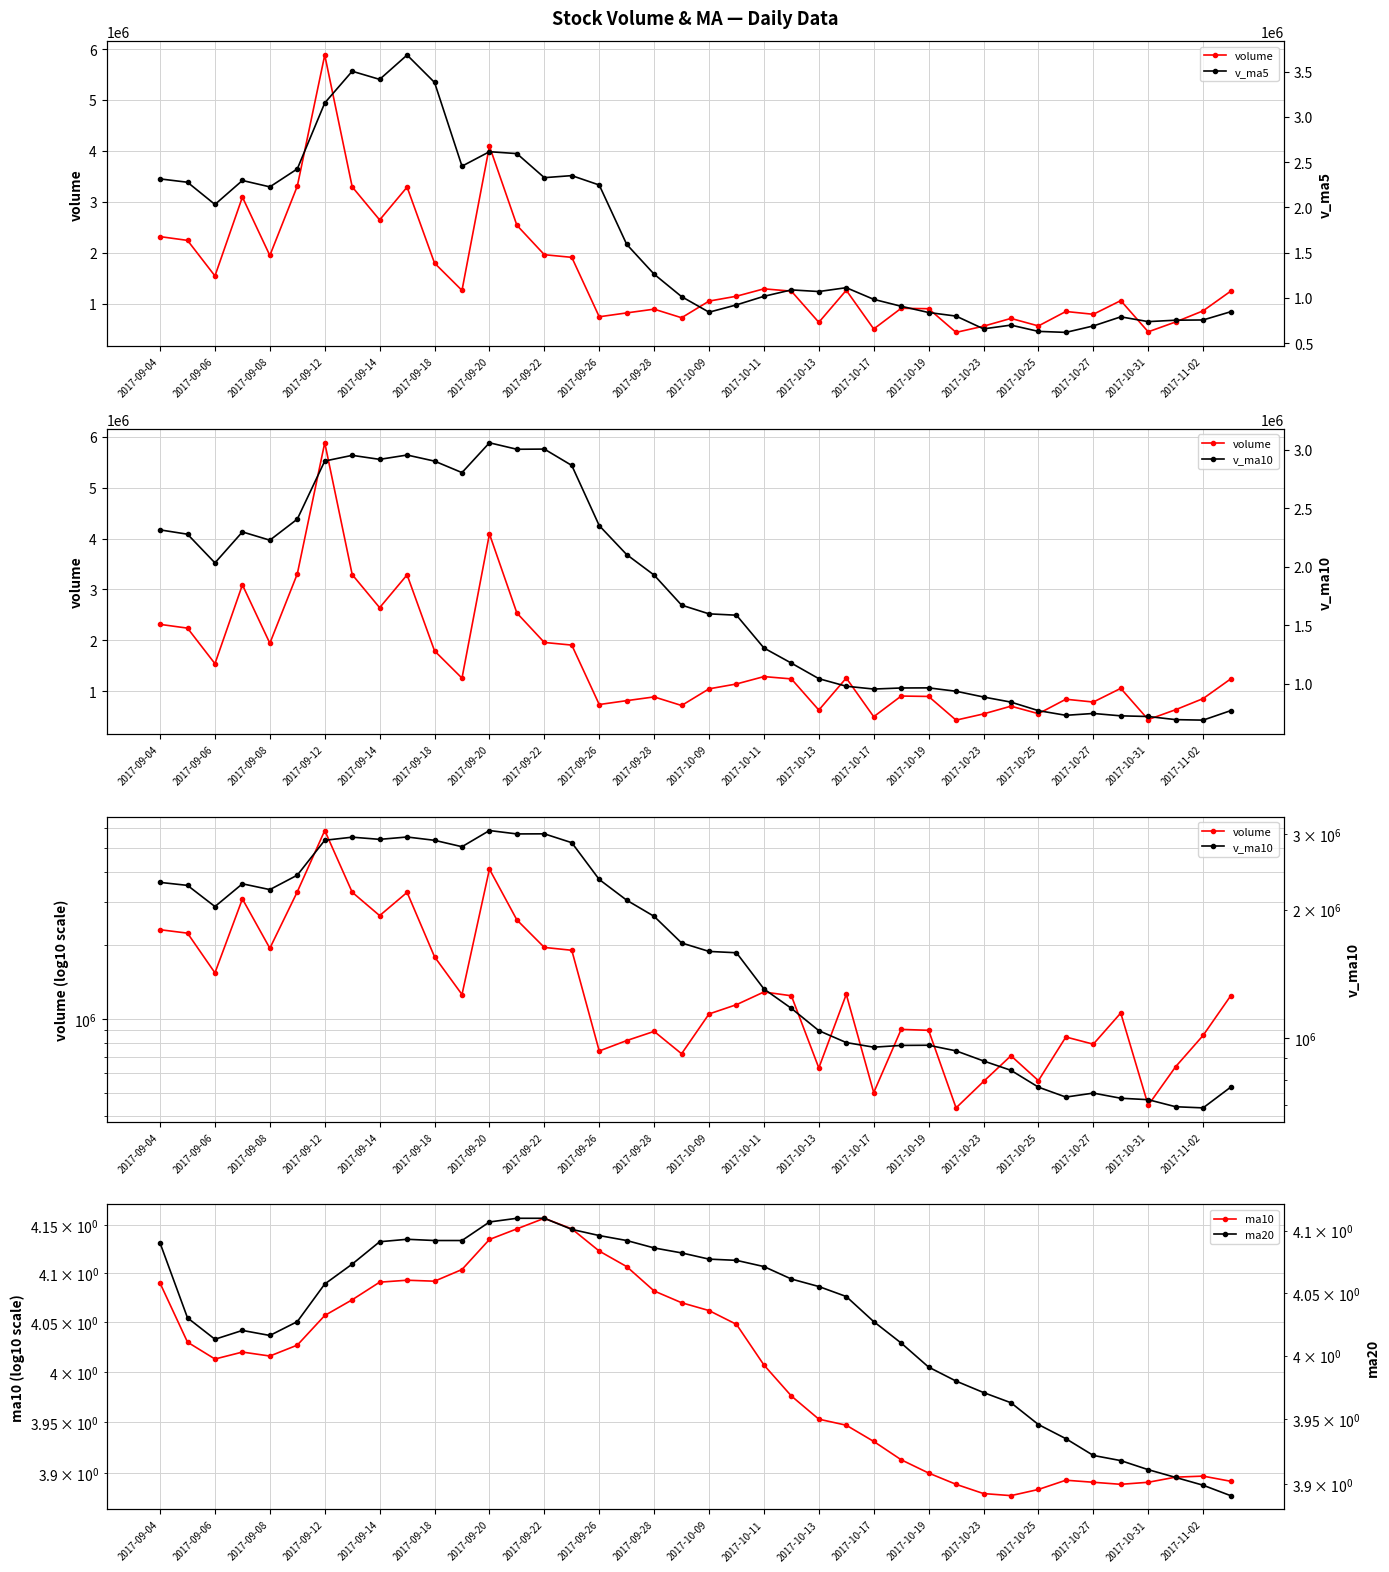

How many values in the volume series are below 1240719?

20